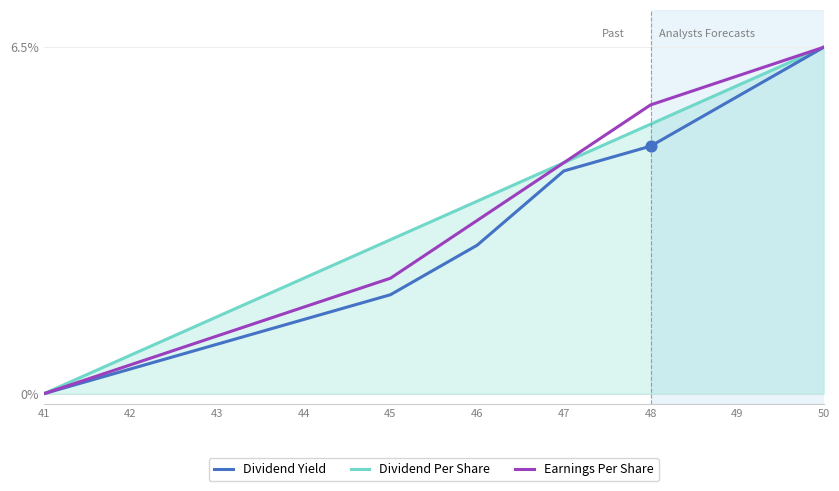

What are all the series names shown in the legend?

Dividend Yield, Dividend Per Share, Earnings Per Share